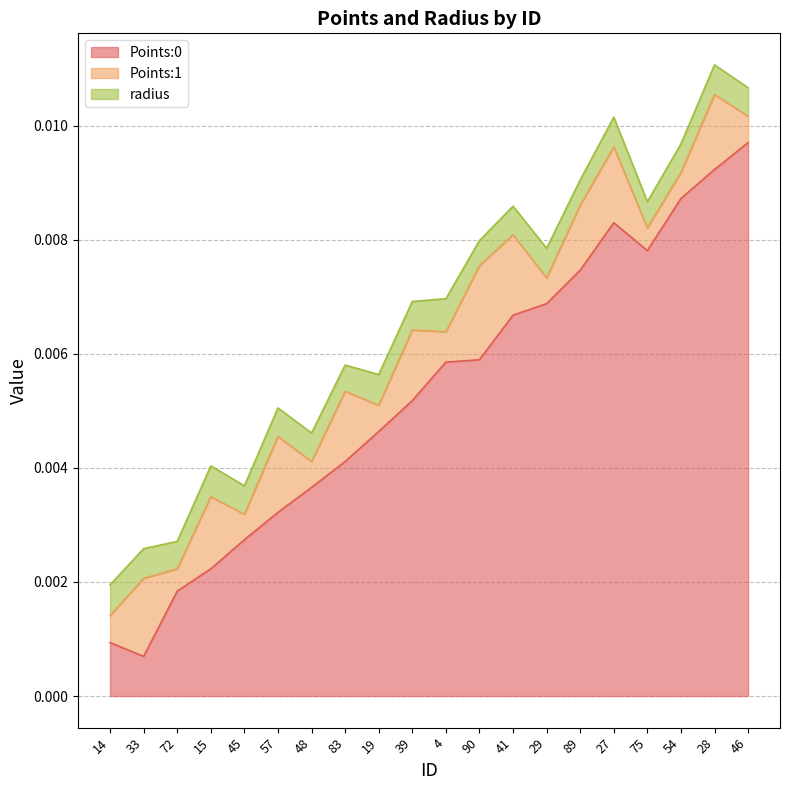

What are all the series names shown in the legend?

Points:0, Points:1, radius